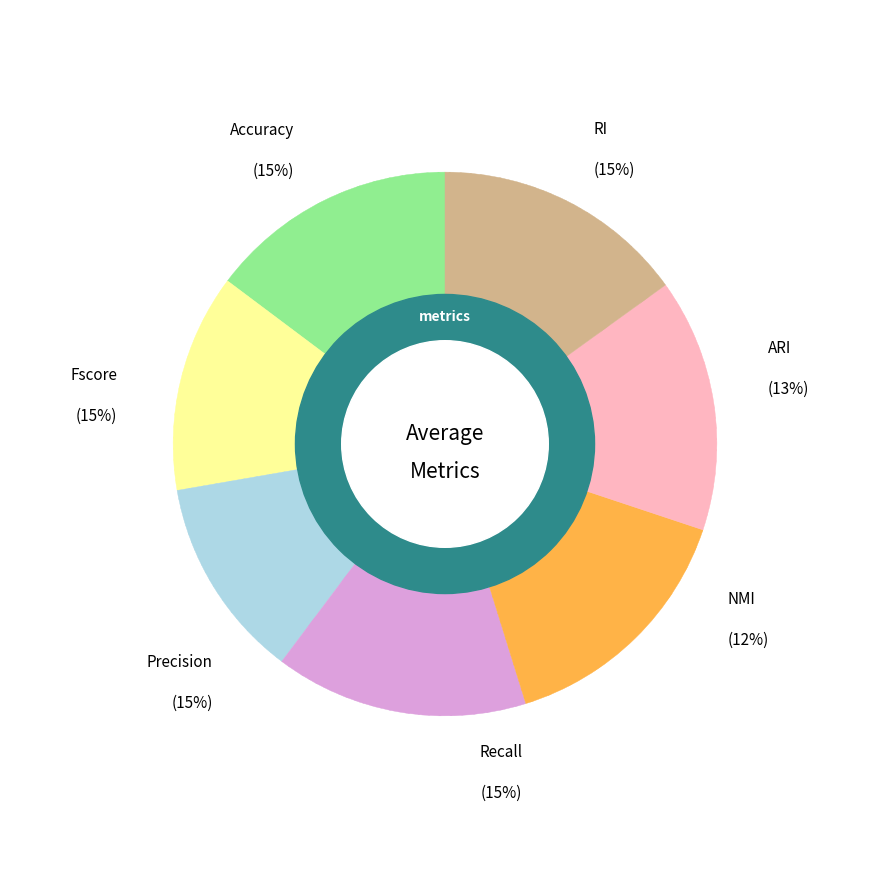

Combined, do Precision and RI account for over 50%?

No